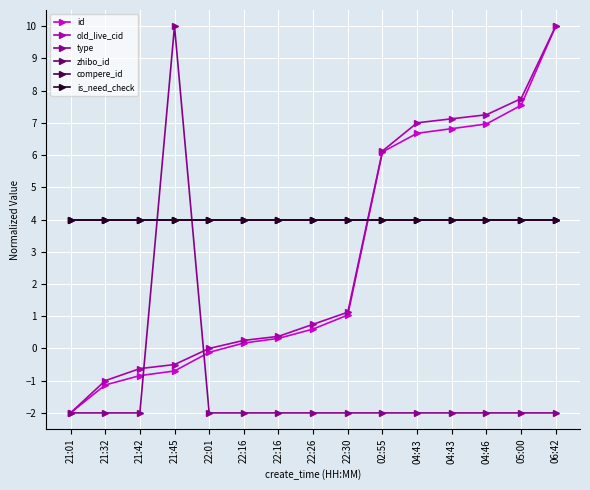

Reading right to left, list all the values displayed in this chart.

id: 06:42=10.0	05:00=7.5	04:46=7.0	04:43=6.8	04:43=6.7	02:55=6.1	22:30=1.0	22:26=0.6	22:16=0.3	22:16=0.2	22:01=-0.1	21:45=-0.7	21:42=-0.8	21:32=-1.1	21:01=-2.0
old_live_cid: 06:42=10.0	05:00=7.8	04:46=7.2	04:43=7.1	04:43=7.0	02:55=6.1	22:30=1.1	22:26=0.8	22:16=0.4	22:16=0.2	22:01=0.0	21:45=-0.5	21:42=-0.6	21:32=-1.0	21:01=-2.0
type: 06:42=-2.0	05:00=-2.0	04:46=-2.0	04:43=-2.0	04:43=-2.0	02:55=-2.0	22:30=-2.0	22:26=-2.0	22:16=-2.0	22:16=-2.0	22:01=-2.0	21:45=10.0	21:42=-2.0	21:32=-2.0	21:01=-2.0
zhibo_id: 06:42=4.0	05:00=4.0	04:46=4.0	04:43=4.0	04:43=4.0	02:55=4.0	22:30=4.0	22:26=4.0	22:16=4.0	22:16=4.0	22:01=4.0	21:45=4.0	21:42=4.0	21:32=4.0	21:01=4.0
compere_id: 06:42=4.0	05:00=4.0	04:46=4.0	04:43=4.0	04:43=4.0	02:55=4.0	22:30=4.0	22:26=4.0	22:16=4.0	22:16=4.0	22:01=4.0	21:45=4.0	21:42=4.0	21:32=4.0	21:01=4.0
is_need_check: 06:42=4.0	05:00=4.0	04:46=4.0	04:43=4.0	04:43=4.0	02:55=4.0	22:30=4.0	22:26=4.0	22:16=4.0	22:16=4.0	22:01=4.0	21:45=4.0	21:42=4.0	21:32=4.0	21:01=4.0